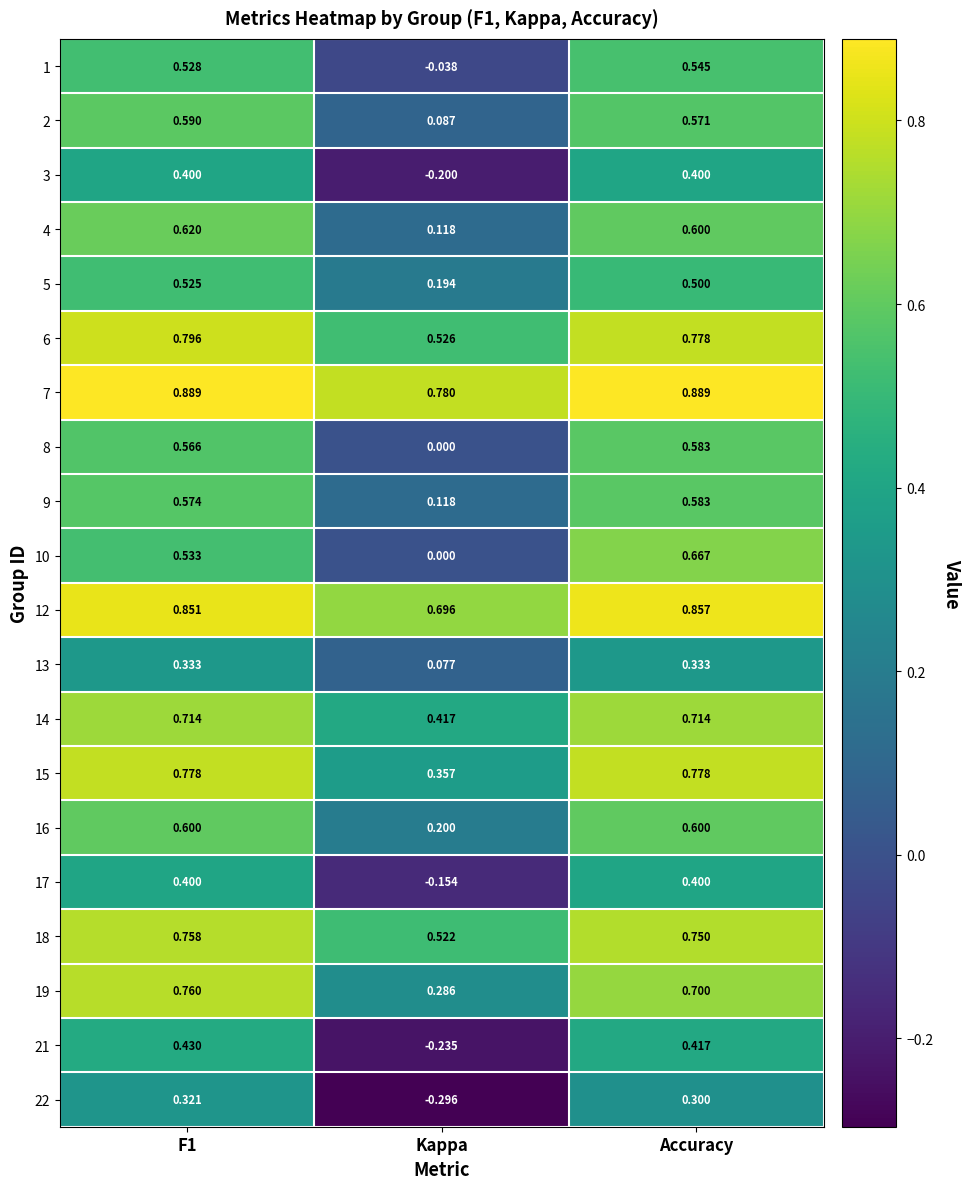

At which category does the chart reach its minimum across all series?

Kappa